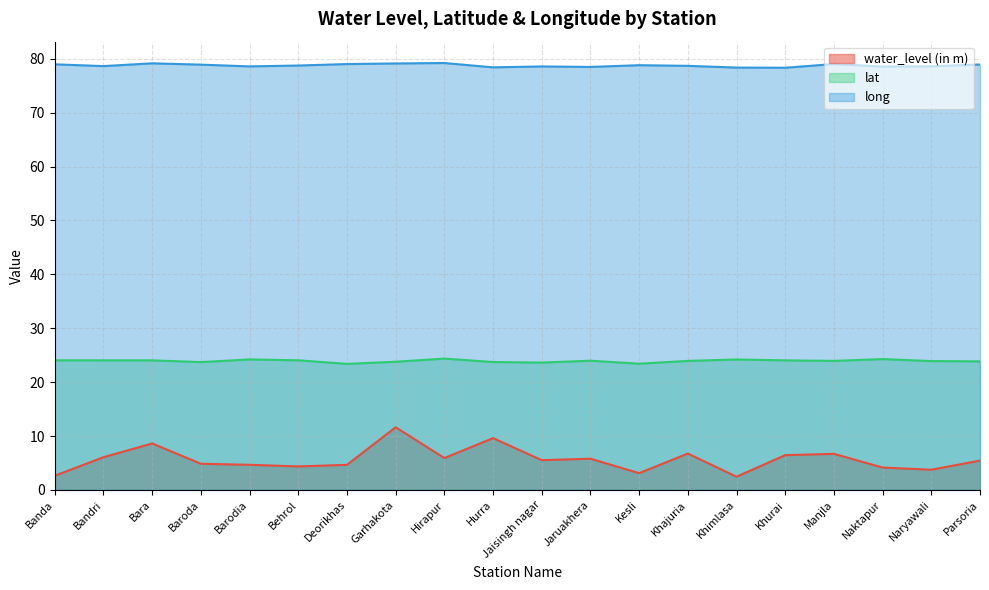

True or false: lat and water_level (in m) cross at least once.

False